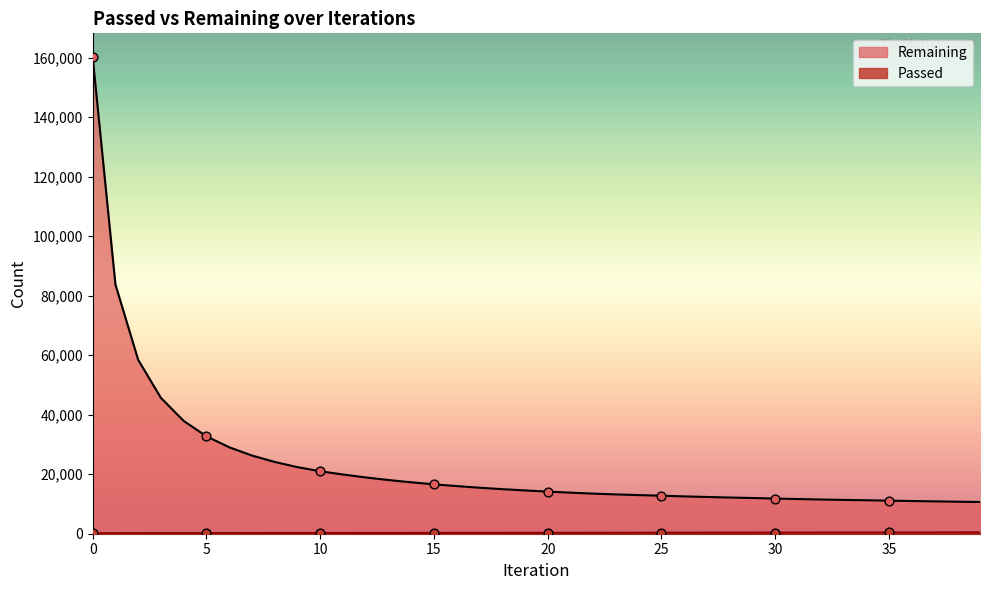

Which series contains the highest Y value?

Remaining